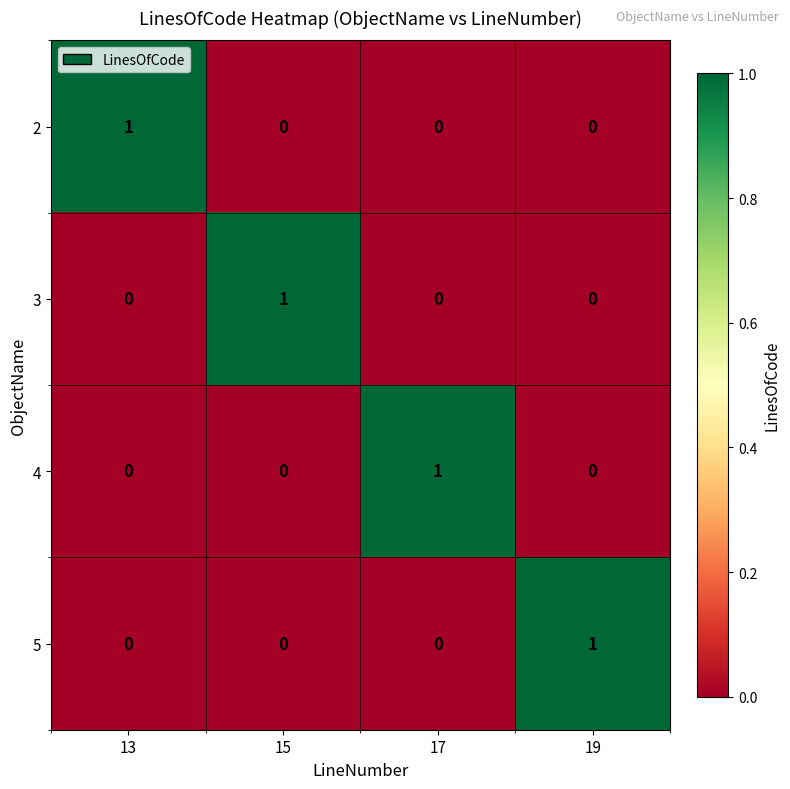

Is it true that 3 equals 0 at 13?

True